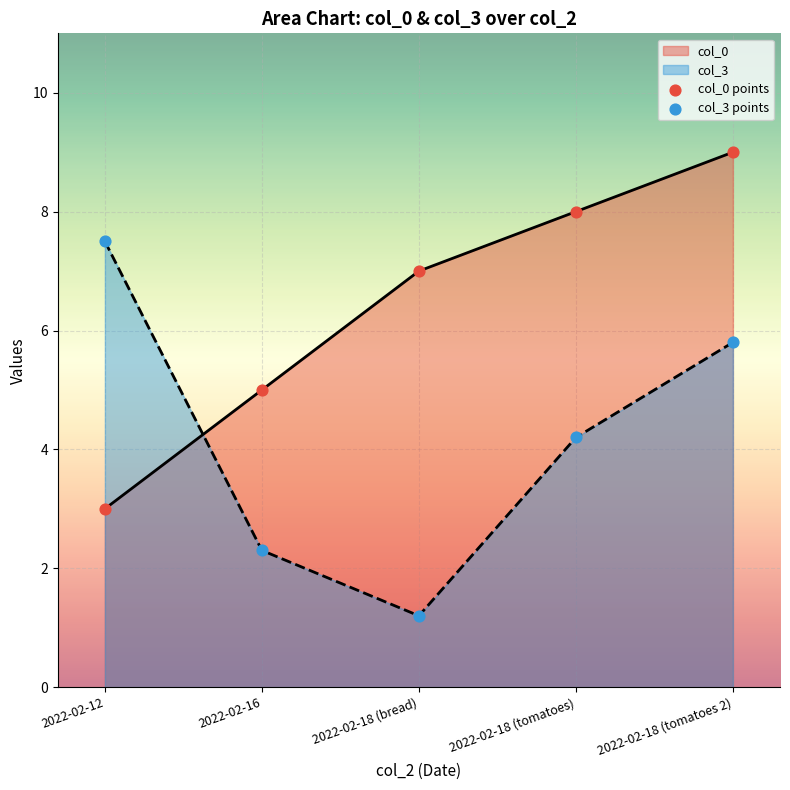

Which series reaches the maximum Y coordinate?

col_0 points